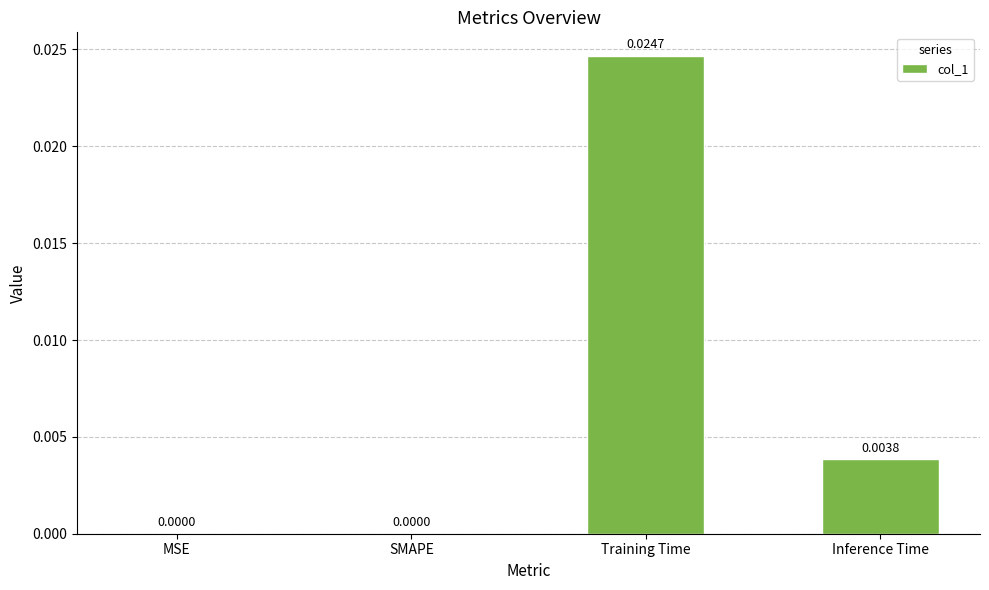

Between Training Time and Inference Time, which is larger?

Training Time